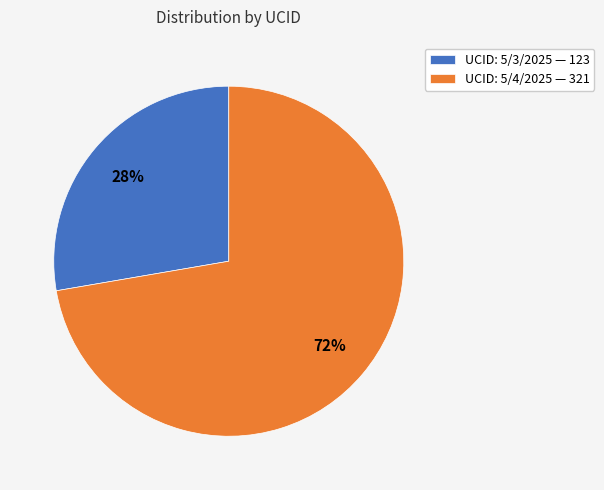

To the nearest percent, what is the average slice percentage?

50%